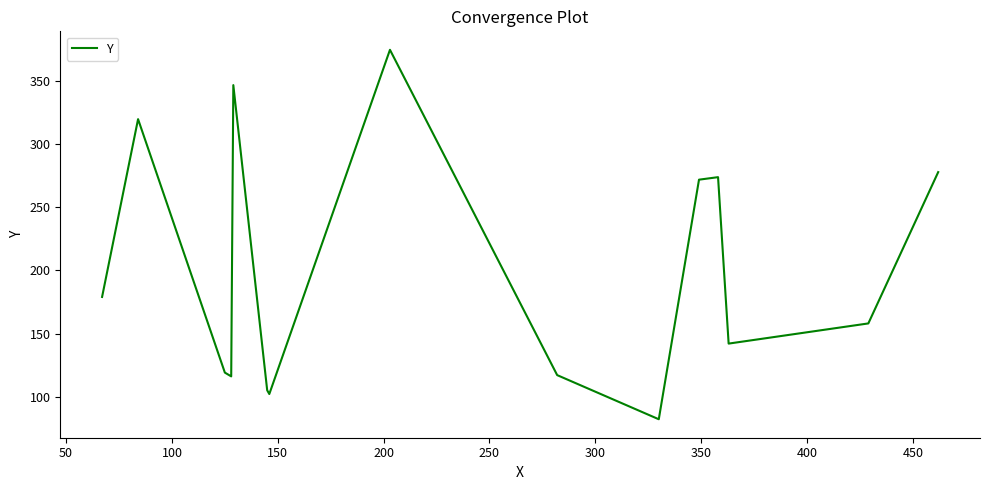

What is the greatest value displayed?

375